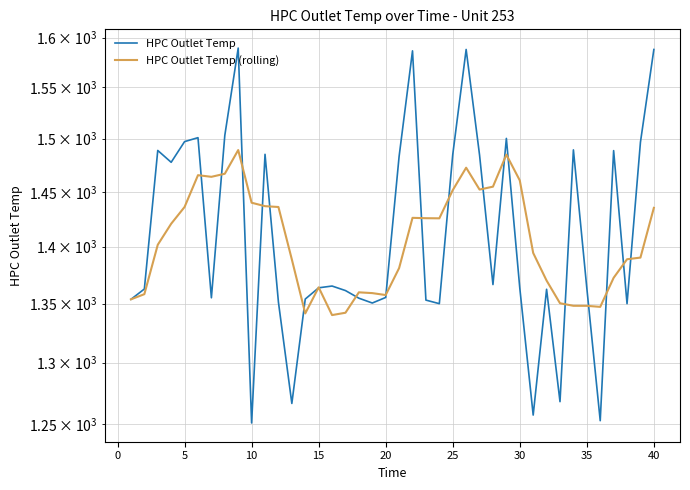

How many data points in HPC Outlet Temp (rolling) are above 1401?

20